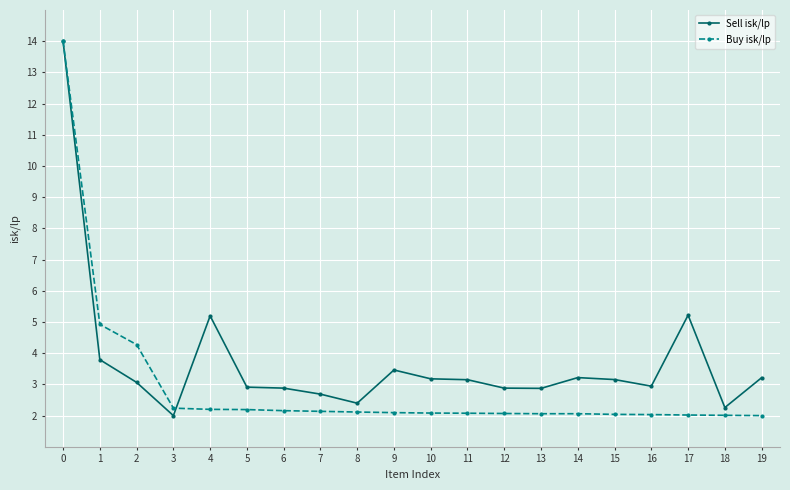

Between 0 and 10, which series saw the biggest shift?

Buy isk/lp